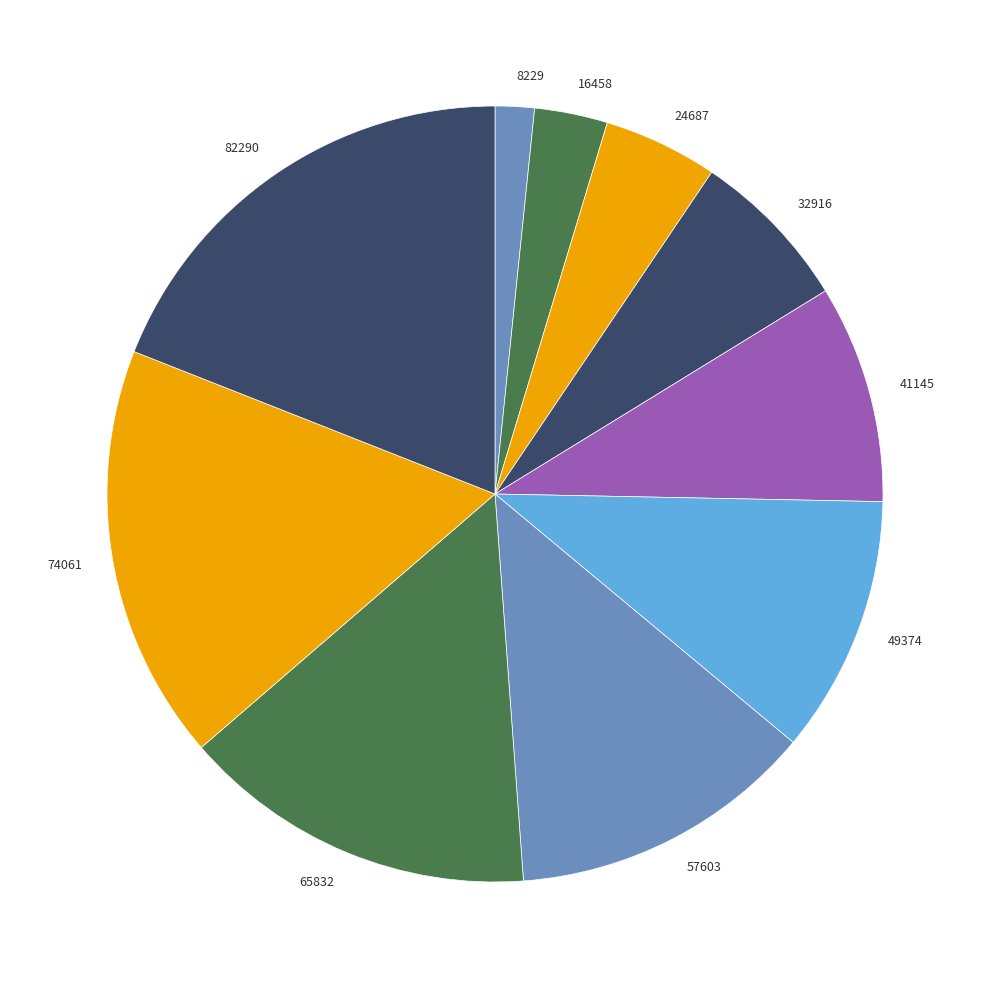

What is the largest slice in the pie chart?

82290